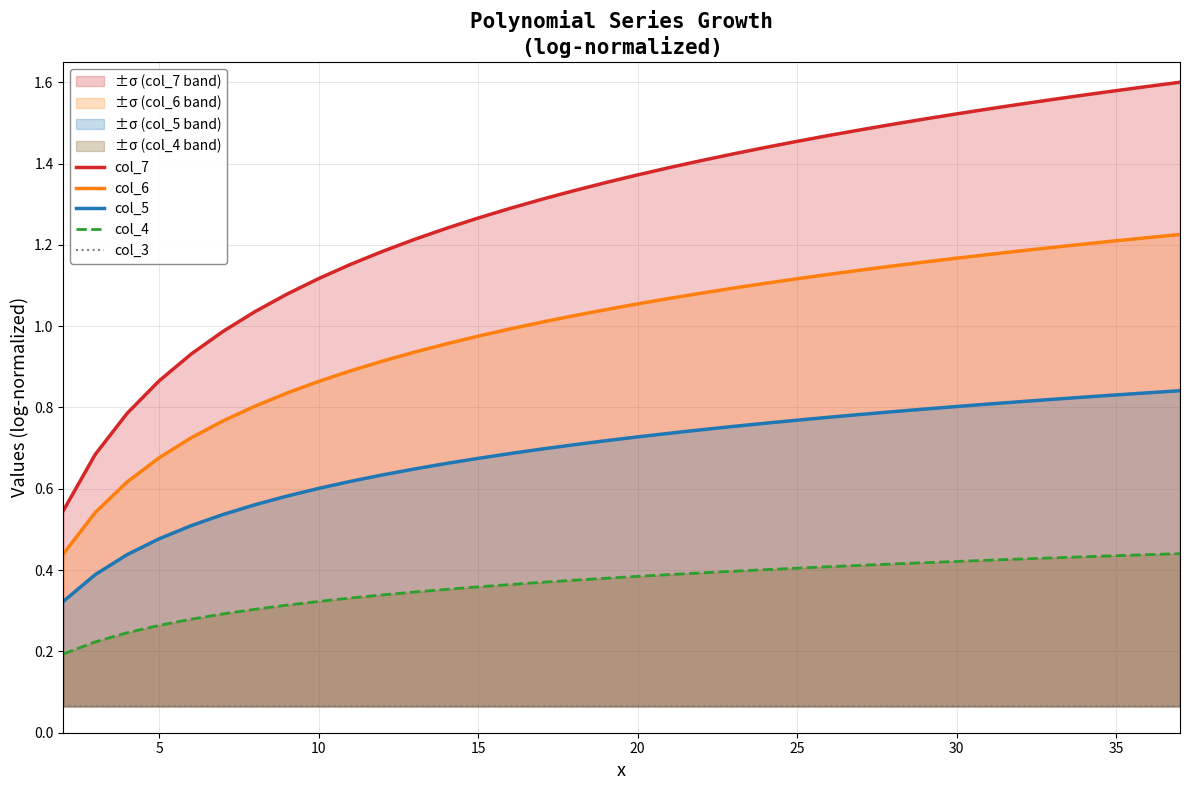

True or false: col_5 and col_4 cross at least once.

False